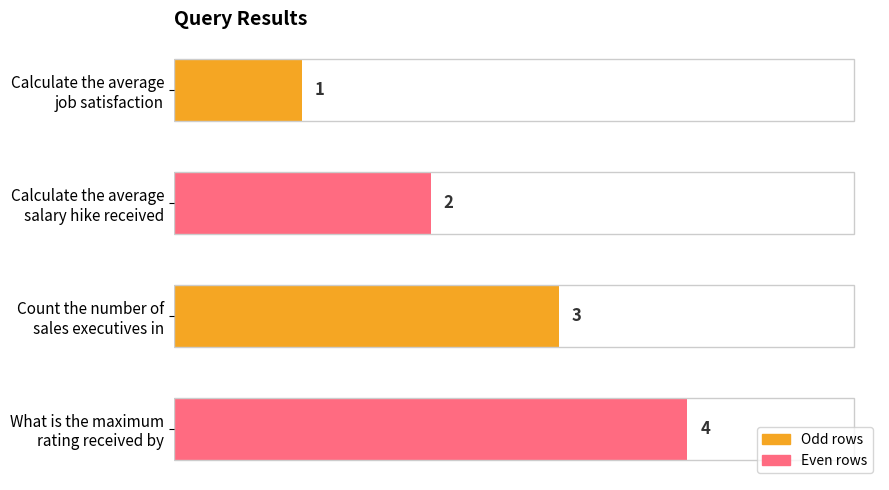

Which category has the highest value across all series?

What is the maximum
rating received by